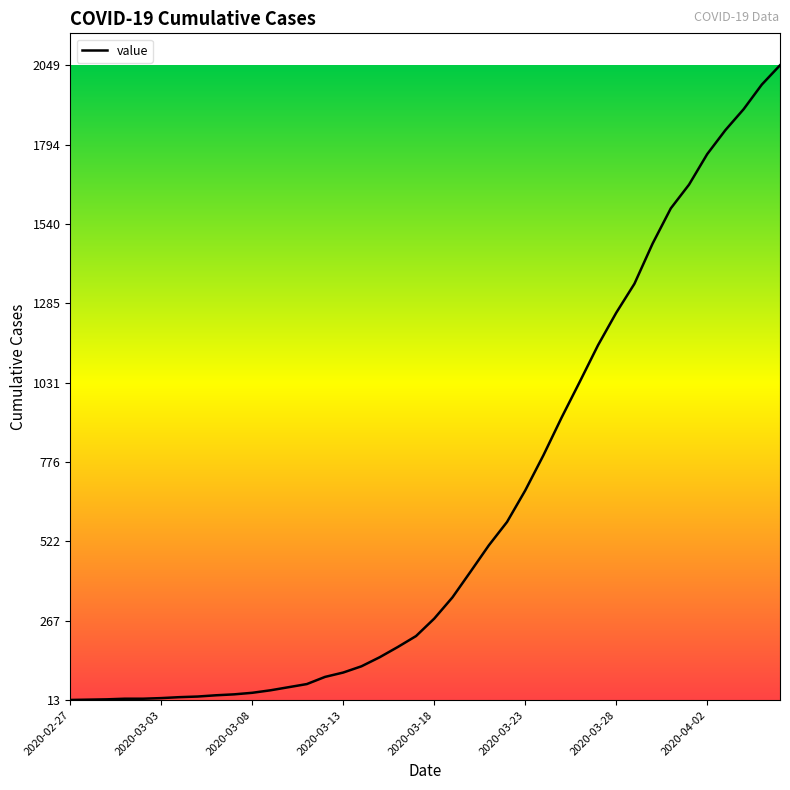

What is the greatest value displayed?

2049